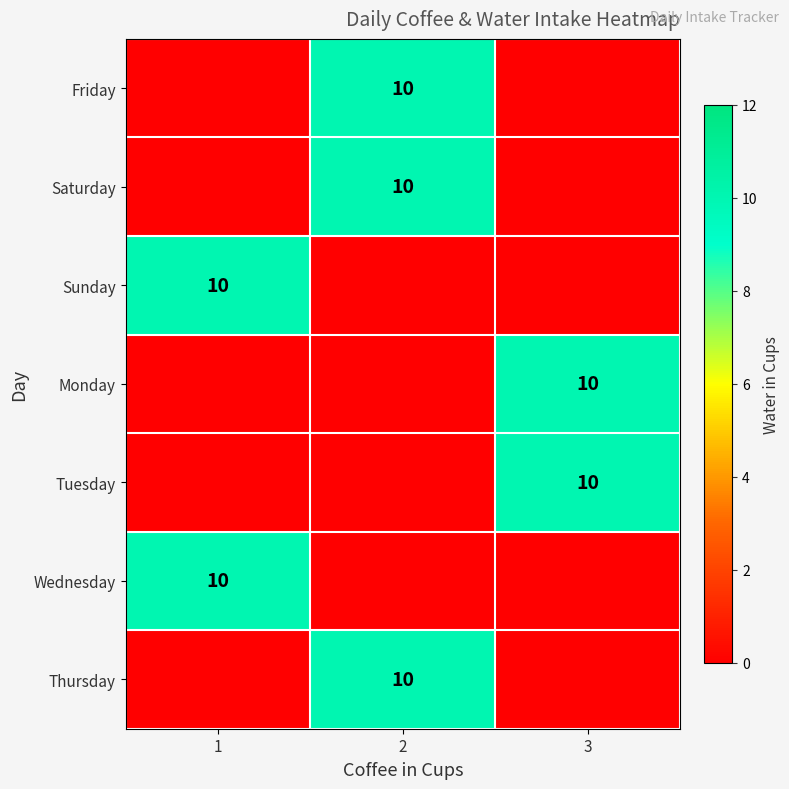

What is the spread (max minus min) of values at 1?

10